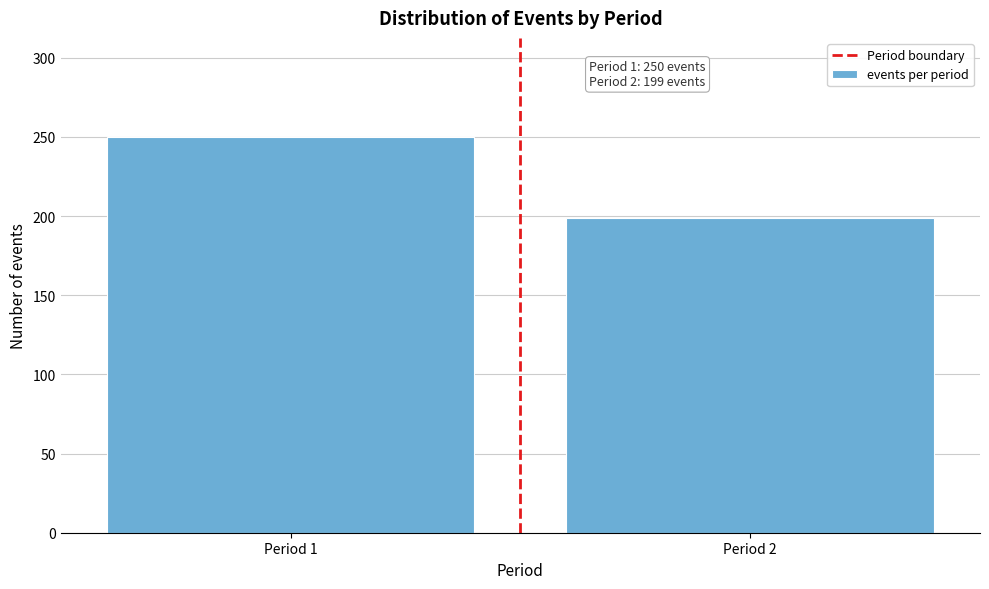

Reading left to right, list all the values displayed in this chart.

250	199